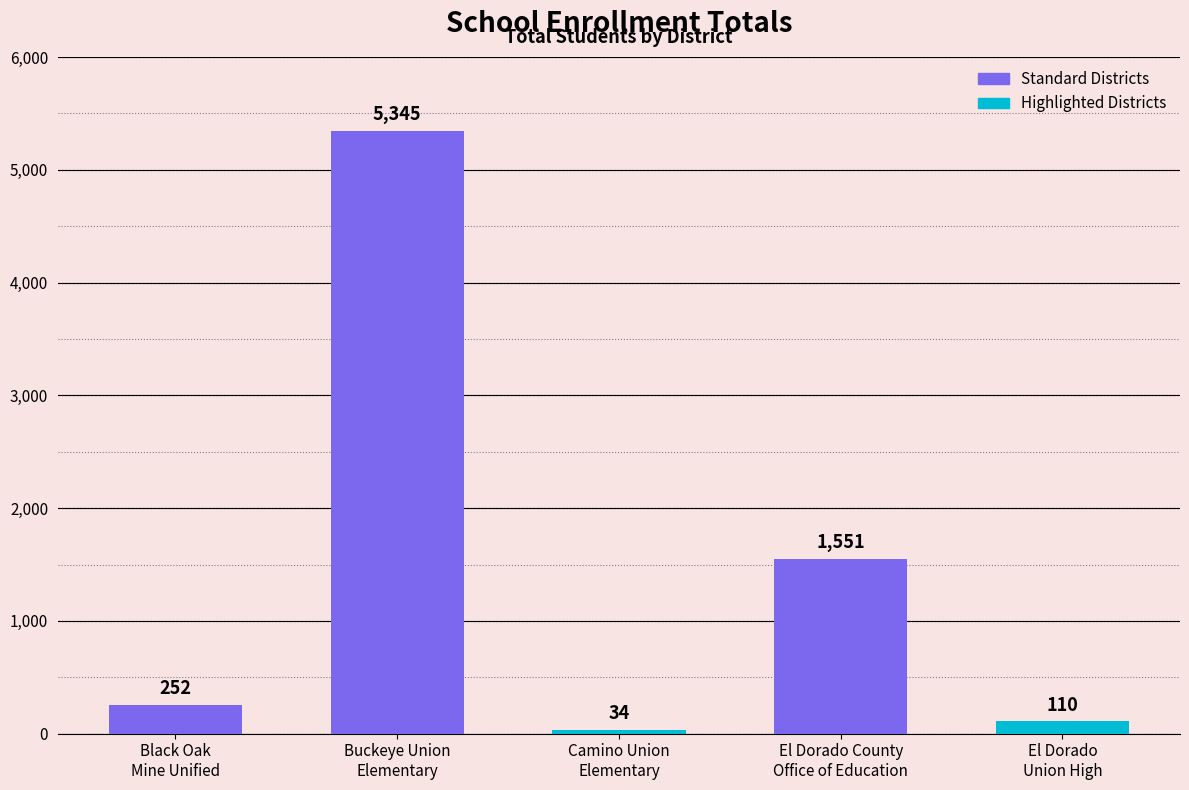

What is the difference between the second highest and minimum values?

1517